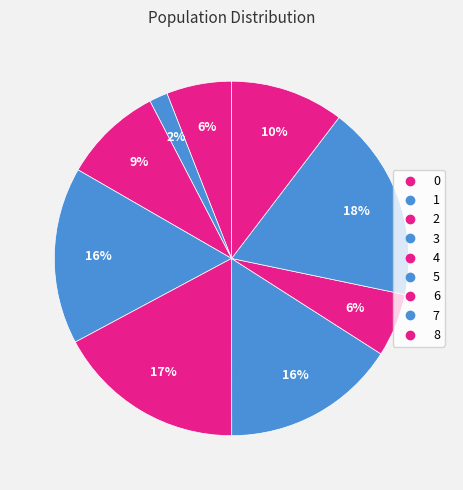

How many slices are in this pie chart?

9